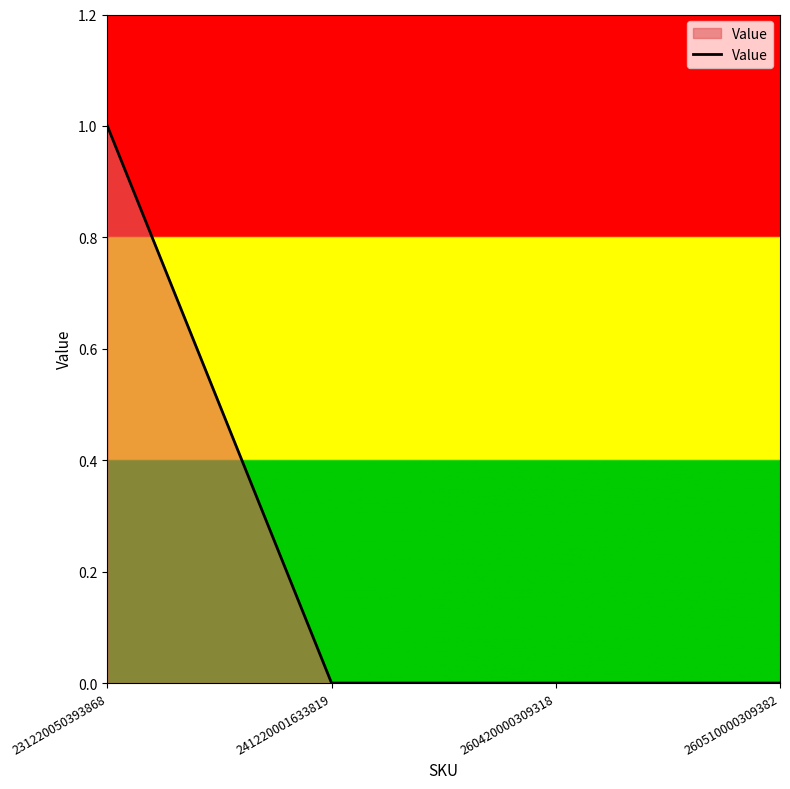

True or false: the data has more than 1 interior local peaks.

False